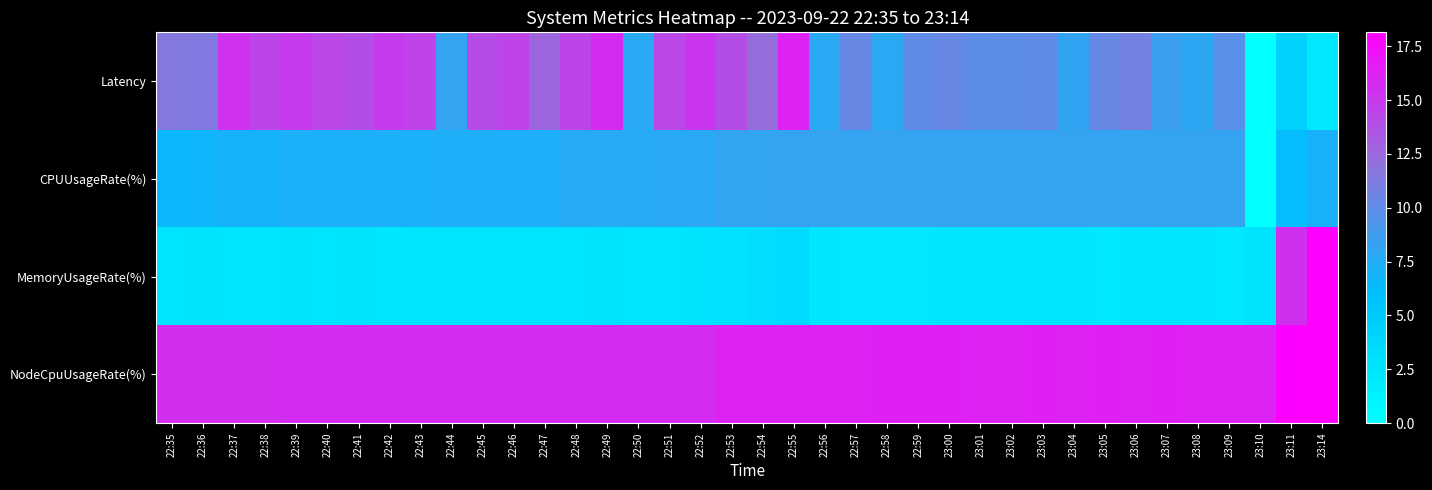

Reading right to left, transcribe all the data shown in this chart.

Latency: 23:14=2.2	23:11=4.3	23:10=0.0	23:09=9.7	23:08=7.9	23:07=8.5	23:06=10.8	23:05=10.3	23:04=8.0	23:03=10.0	23:02=9.9	23:01=9.8	23:00=10.3	22:59=10.0	22:58=7.8	22:57=10.3	22:56=7.7	22:55=16.2	22:54=12.2	22:53=13.9	22:52=15.2	22:51=14.2	22:50=7.8	22:49=15.8	22:48=14.3	22:47=12.6	22:46=14.5	22:45=14.1	22:44=8.2	22:43=14.5	22:42=15.0	22:41=13.9	22:40=14.2	22:39=15.0	22:38=14.4	22:37=15.4	22:36=11.4	22:35=11.4
CPUUsageRate(%): 23:14=7.0	23:11=6.2	23:10=0.0	23:09=8.2	23:08=8.2	23:07=8.2	23:06=8.2	23:05=8.2	23:04=8.2	23:03=8.2	23:02=8.2	23:01=8.2	23:00=8.2	22:59=8.2	22:58=8.2	22:57=8.2	22:56=8.2	22:55=8.2	22:54=8.1	22:53=8.1	22:52=7.8	22:51=7.7	22:50=7.6	22:49=7.6	22:48=7.6	22:47=7.3	22:46=7.3	22:45=7.3	22:44=7.3	22:43=7.2	22:42=7.2	22:41=7.2	22:40=7.2	22:39=7.2	22:38=7.0	22:37=7.0	22:36=6.7	22:35=6.6
MemoryUsageRate(%): 23:14=18.1	23:11=15.5	23:10=2.6	23:09=2.2	23:08=2.4	23:07=2.4	23:06=2.5	23:05=2.2	23:04=2.4	23:03=2.5	23:02=2.4	23:01=2.3	23:00=2.4	22:59=2.3	22:58=2.3	22:57=2.2	22:56=2.3	22:55=3.4	22:54=3.2	22:53=2.9	22:52=2.6	22:51=2.5	22:50=2.4	22:49=2.7	22:48=2.5	22:47=2.4	22:46=2.5	22:45=2.5	22:44=2.4	22:43=2.4	22:42=2.4	22:41=2.6	22:40=2.5	22:39=2.7	22:38=2.5	22:37=2.5	22:36=2.7	22:35=2.5
NodeCpuUsageRate(%): 23:14=18.1	23:11=17.9	23:10=16.2	23:09=16.3	23:08=16.3	23:07=16.3	23:06=16.3	23:05=16.3	23:04=16.3	23:03=16.3	23:02=16.3	23:01=16.3	23:00=16.3	22:59=16.3	22:58=16.3	22:57=16.3	22:56=16.3	22:55=16.3	22:54=16.2	22:53=16.2	22:52=15.7	22:51=15.7	22:50=15.7	22:49=15.7	22:48=15.7	22:47=15.7	22:46=15.7	22:45=15.7	22:44=15.7	22:43=15.7	22:42=15.7	22:41=15.7	22:40=15.7	22:39=15.7	22:38=15.7	22:37=15.6	22:36=15.6	22:35=15.6